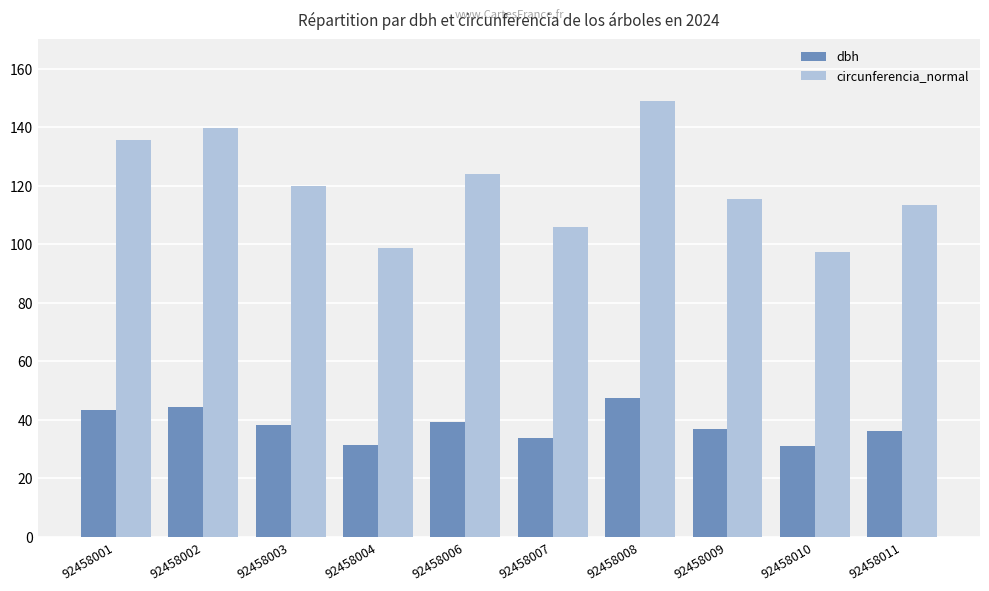

Rank the series by their maximum value, from highest to lowest.

circunferencia_normal, dbh